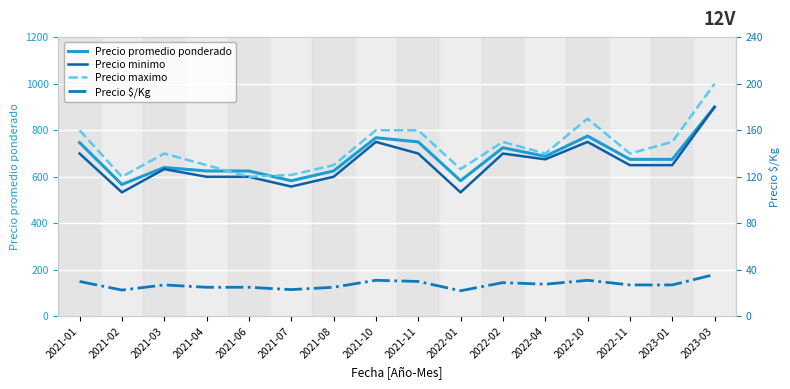

Reading left to right, what are all the values shown in this chart?

Precio promedio ponderado: 747	567	640	625	625	583	625	768	750	583	725	688	775	675	675	900
Precio minimo: 700	533	633	600	600	558	600	750	700	533	700	675	750	650	650	900
Precio maximo: 800	600	700	650	600	608	650	800	800	633	750	700	850	700	750	1000
Precio $/Kg: 150	113	135	125	125	115	125	155	150	110	145	138	155	135	135	180